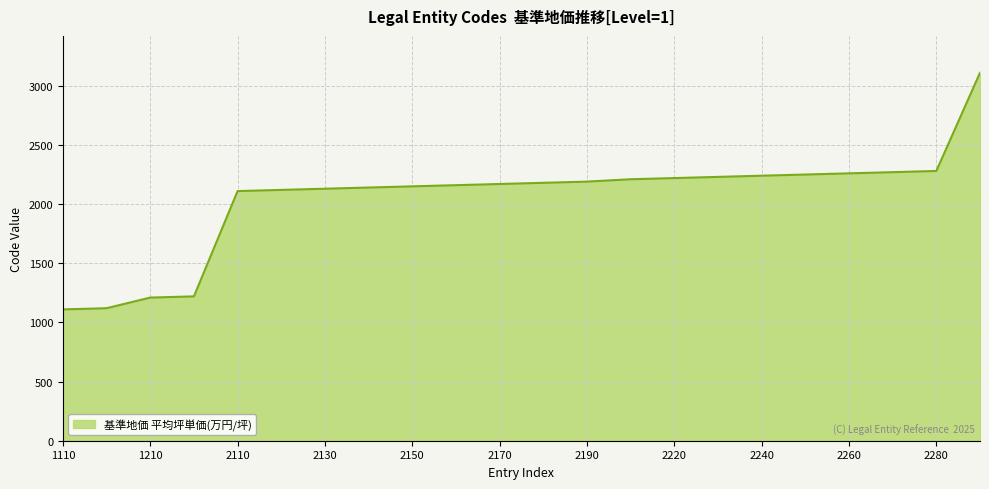

What is the difference between the maximum and minimum values?

2000